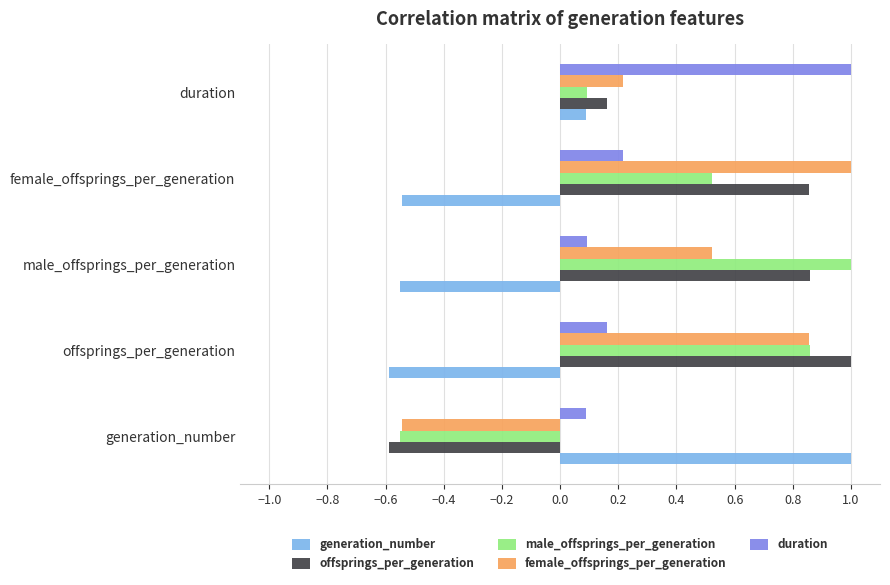

What is the sum of the offsprings_per_generation values at male_offsprings_per_generation and female_offsprings_per_generation?

1.7